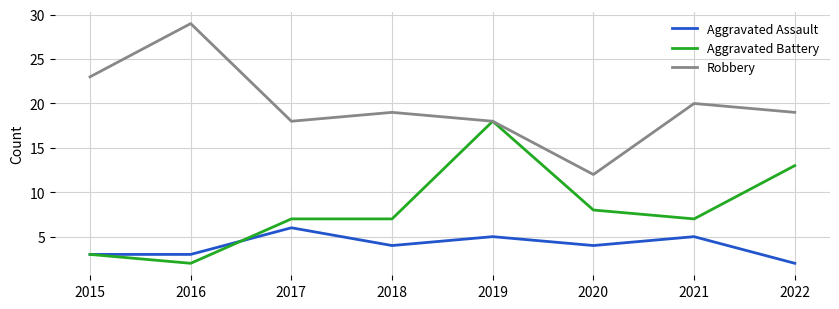

Reading right to left, what are all the values shown in this chart?

Aggravated Assault: 2	5	4	5	4	6	3	3
Aggravated Battery: 13	7	8	18	7	7	2	3
Robbery: 19	20	12	18	19	18	29	23